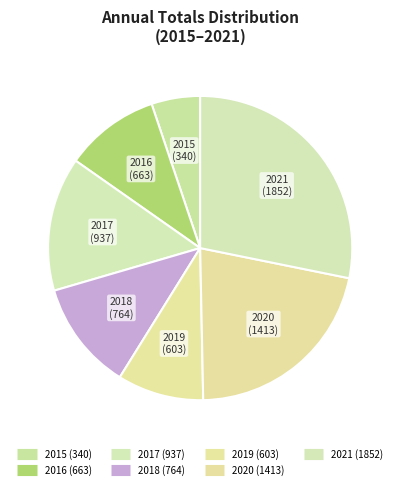

To the nearest percent, what is the difference between the 2019 and 2015 slice percentages?

4%